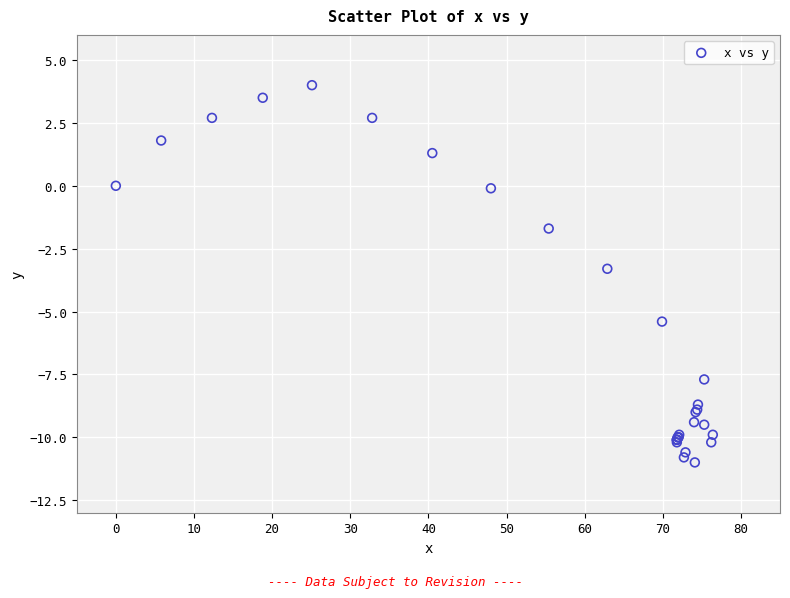

What Y value in the scatter plot is closest to -3?

-3.3